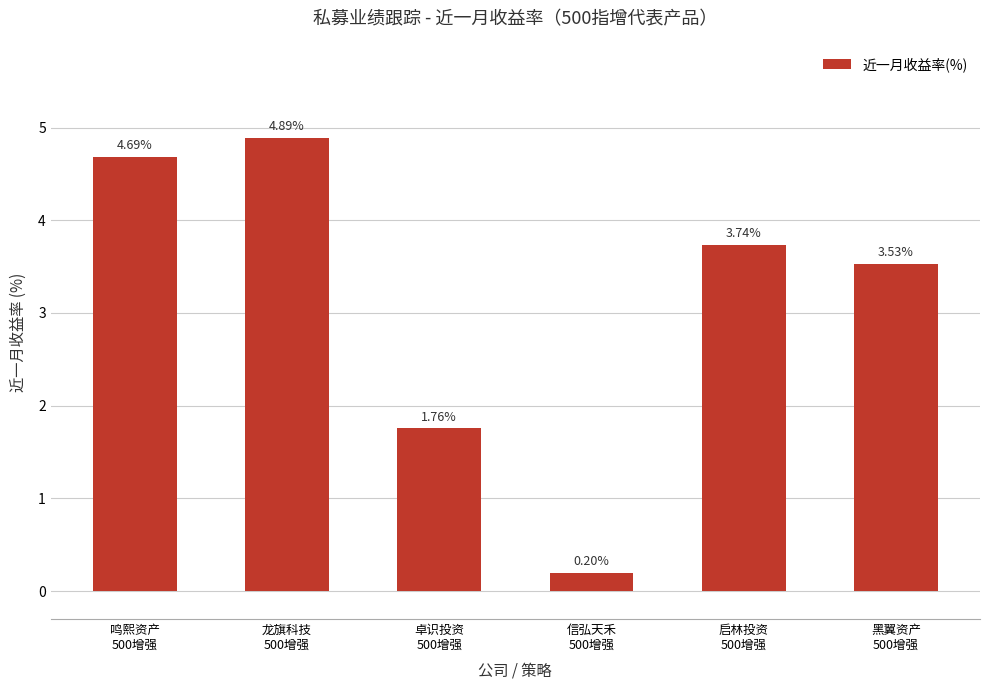

What is the difference between the second highest and minimum values?

4.5